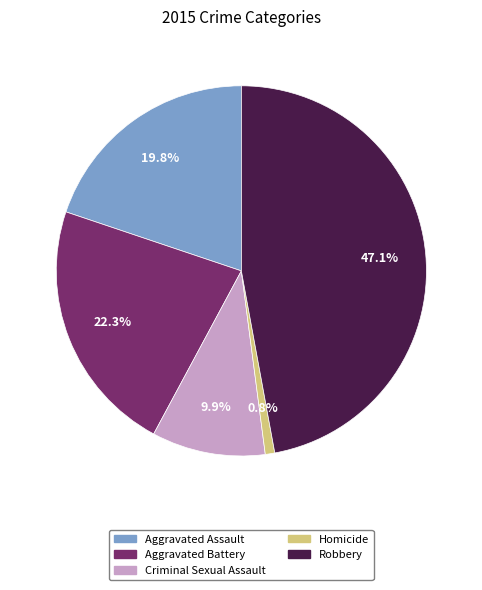

To the nearest percent, what percentage of the pie is Robbery?

47%